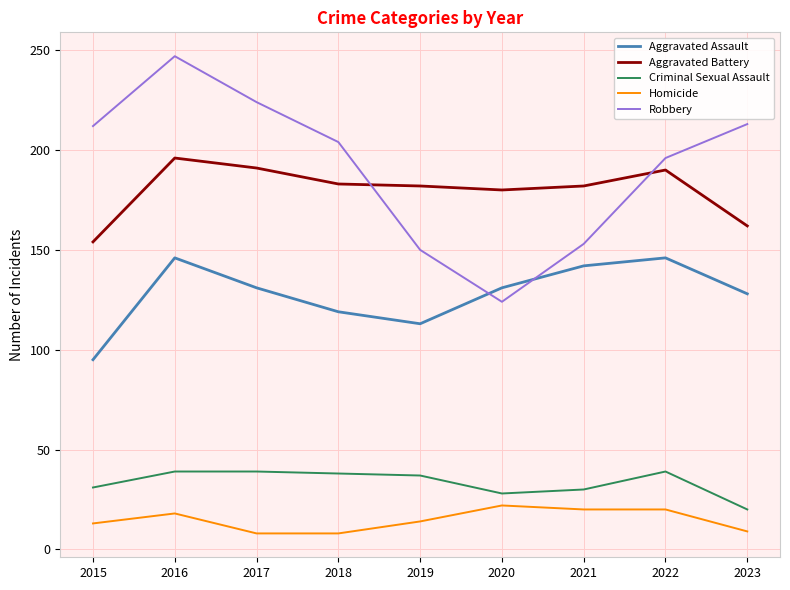

What is the sum of the Aggravated Battery values at 2016 and 2015?

350